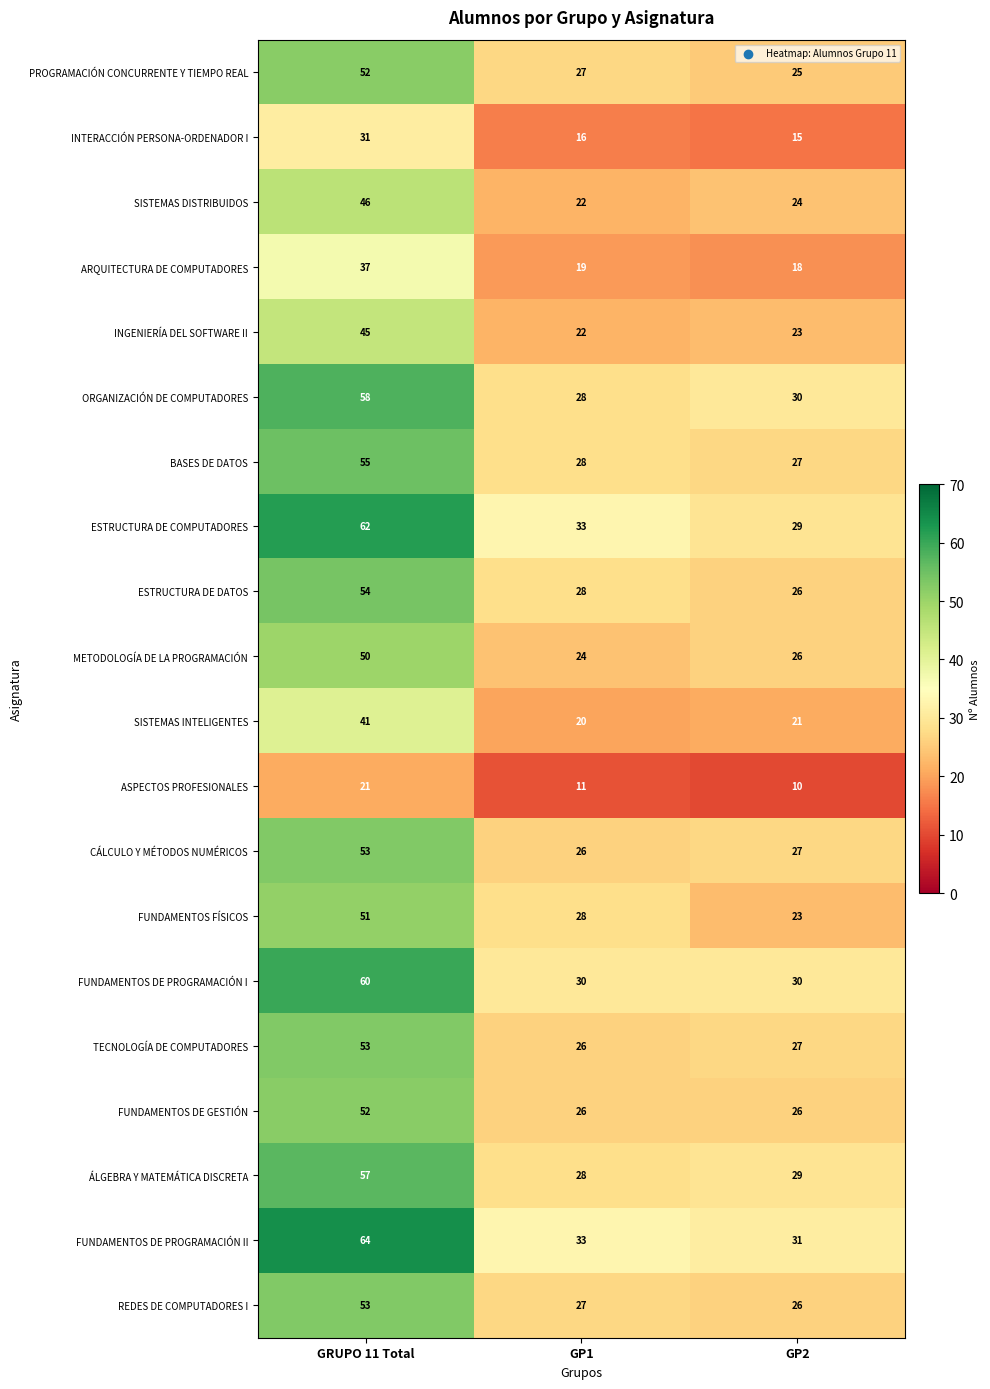

Which category has the highest value across all series?

GRUPO 11 Total